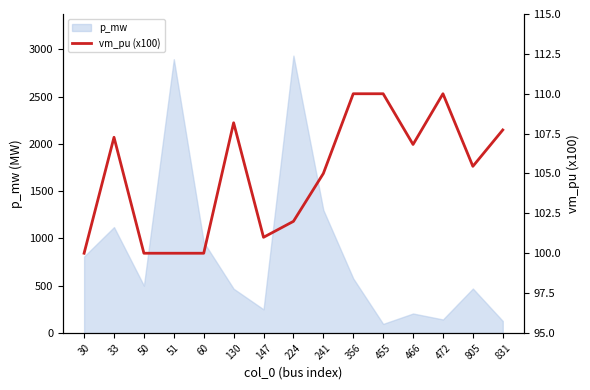

Where is the first local maximum?

33